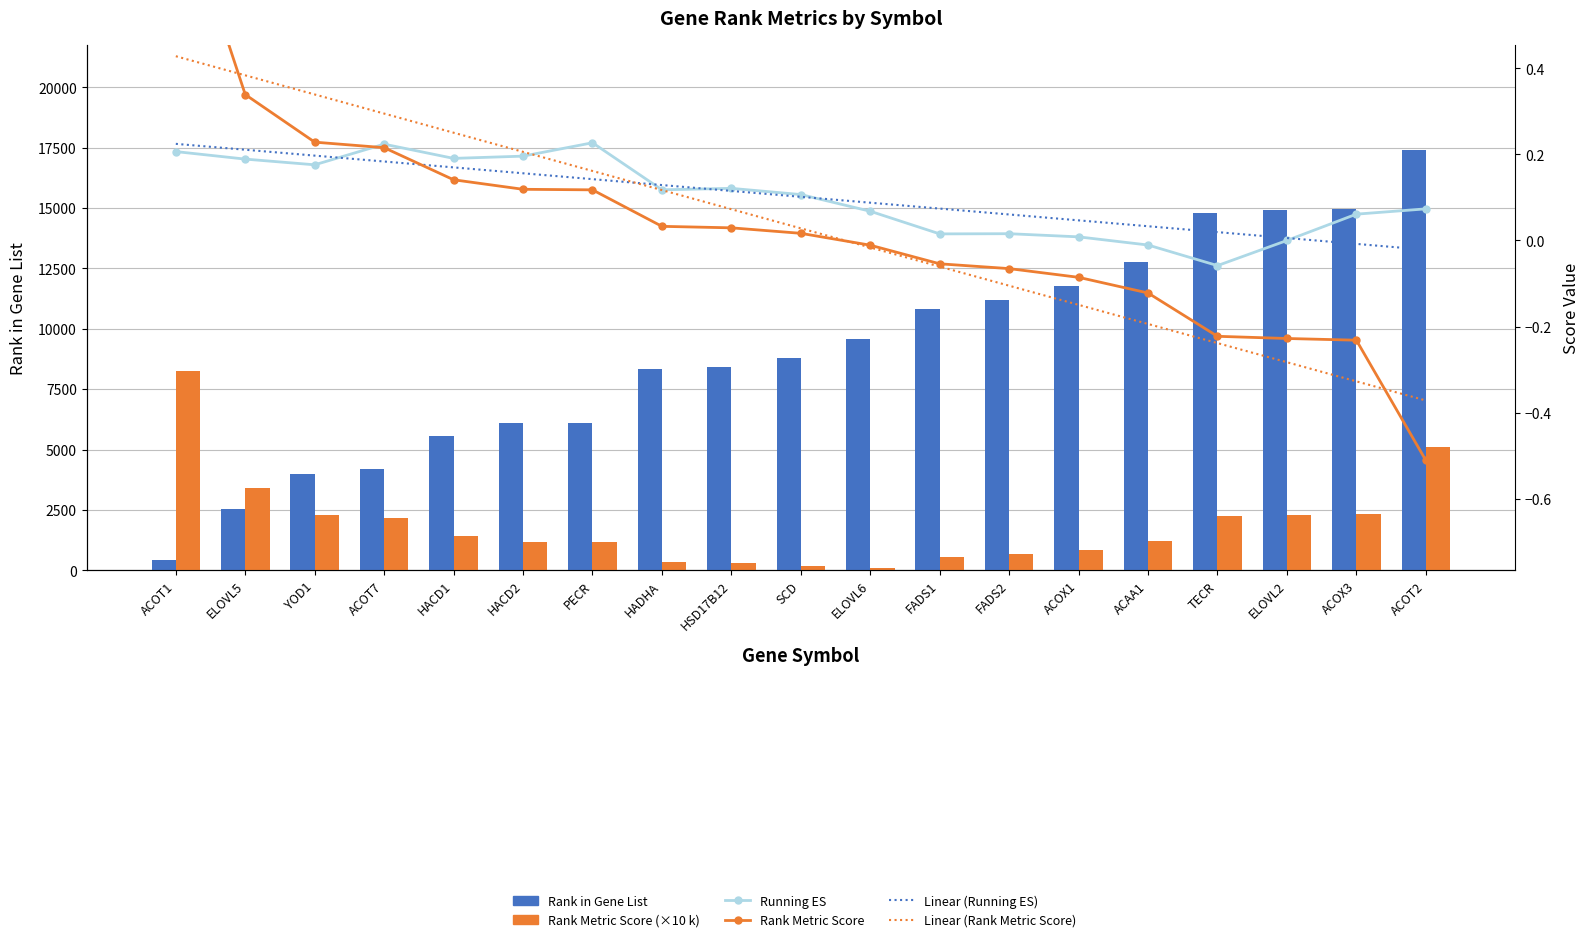

Reading left to right, list all the values displayed in this chart.

Rank in Gene List: 441.0	2537.0	3977.0	4202.0	5558.0	6081.0	6112.0	8334.0	8424.0	8782.0	9567.0	10838.0	11172.0	11757.0	12750.0	14809.0	14903.0	14965.0	17399.0
Rank Metric Score (×10 000): 8271.0	3389.3	2283.5	2154.9	1409.5	1188.2	1175.4	327.8	293.0	165.5	110.2	542.6	654.2	856.7	1220.4	2226.7	2277.5	2317.1	5107.4
Running ES: 0.2	0.2	0.2	0.2	0.2	0.2	0.2	0.1	0.1	0.1	0.1	0.0	0.0	0.0	-0.0	-0.1	-0.0	0.1	0.1
Linear (Running ES): 0.2	0.2	0.2	0.2	0.2	0.2	0.1	0.1	0.1	0.1	0.1	0.1	0.1	0.0	0.0	0.0	0.0	-0.0	-0.0
Linear (Rank Metric Score): 0.4	0.4	0.3	0.3	0.3	0.2	0.2	0.1	0.1	0.0	-0.0	-0.1	-0.1	-0.1	-0.2	-0.2	-0.3	-0.3	-0.4
Rank Metric Score: 0.8	0.3	0.2	0.2	0.1	0.1	0.1	0.0	0.0	0.0	-0.0	-0.1	-0.1	-0.1	-0.1	-0.2	-0.2	-0.2	-0.5